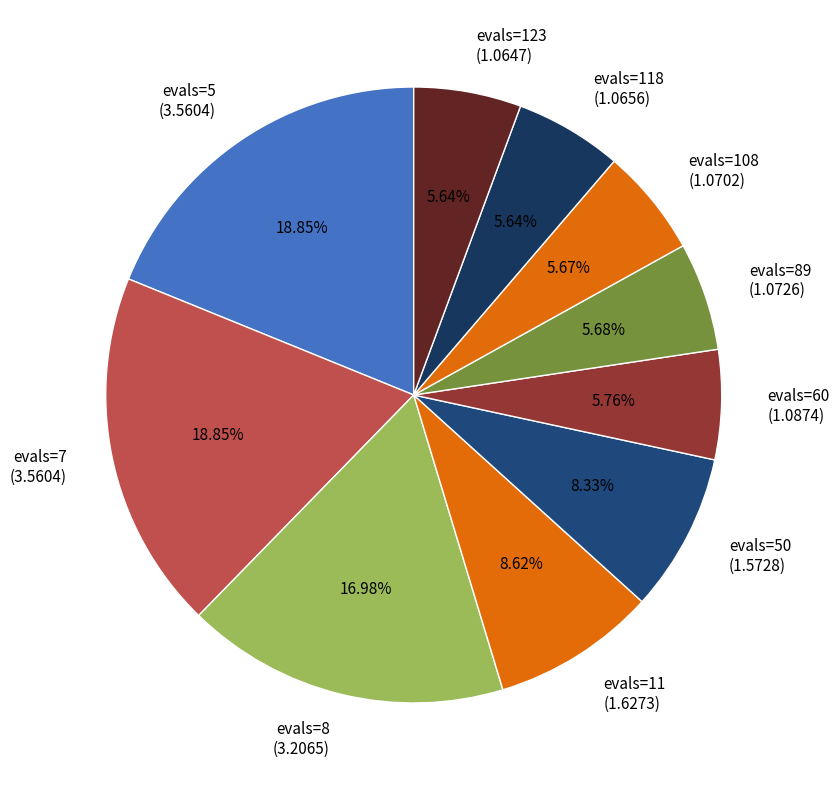

Is there any slice that represents more than half of the pie?

No